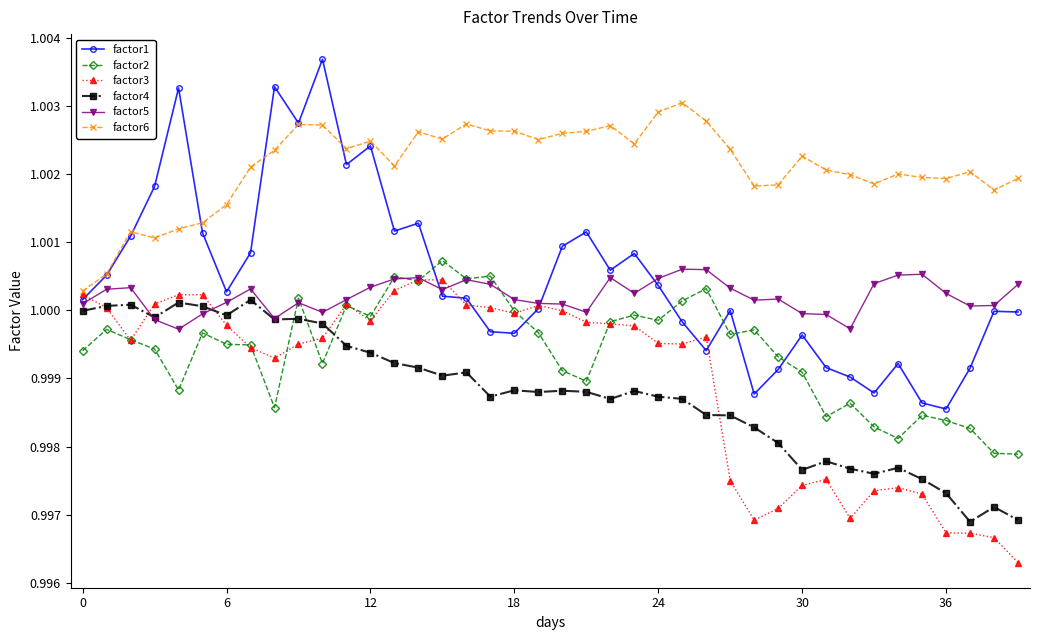

Which series has the largest total across all categories?

factor6